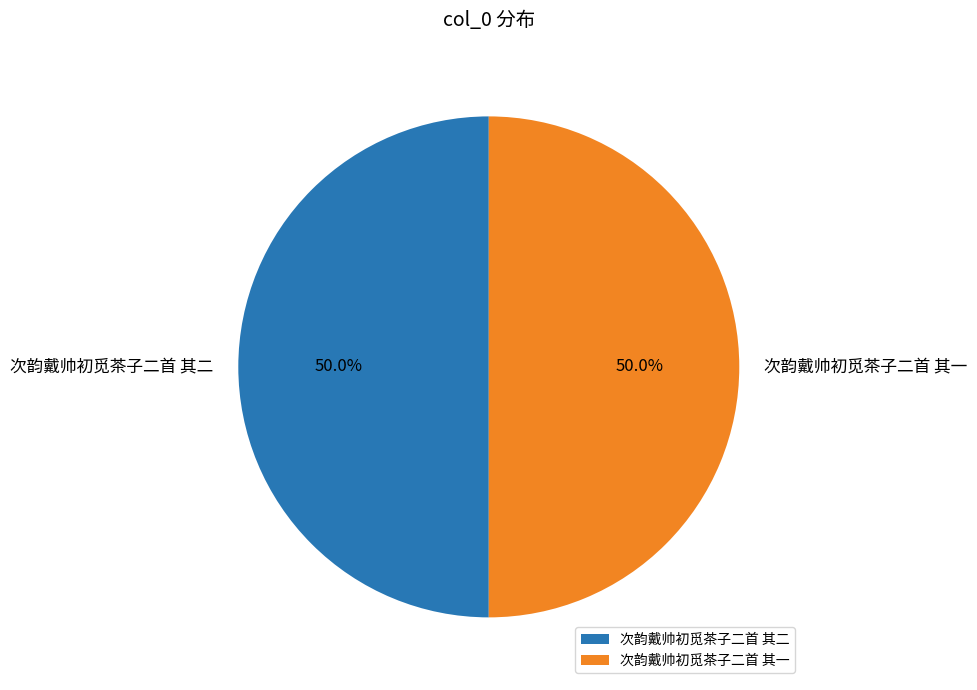

Approximately how many times larger is the value at 次韵戴帅初觅茶子二首 其二 compared to 次韵戴帅初觅茶子二首 其一?

1.0